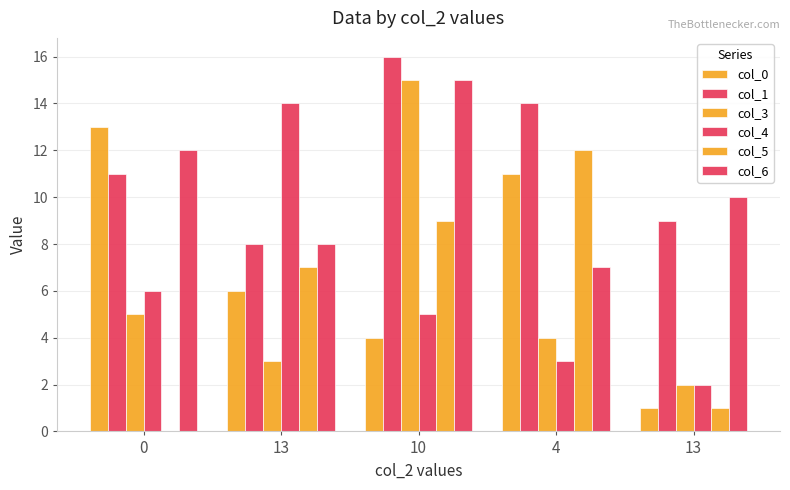

What is the difference between the maximum and minimum values in the col_0 series?

12